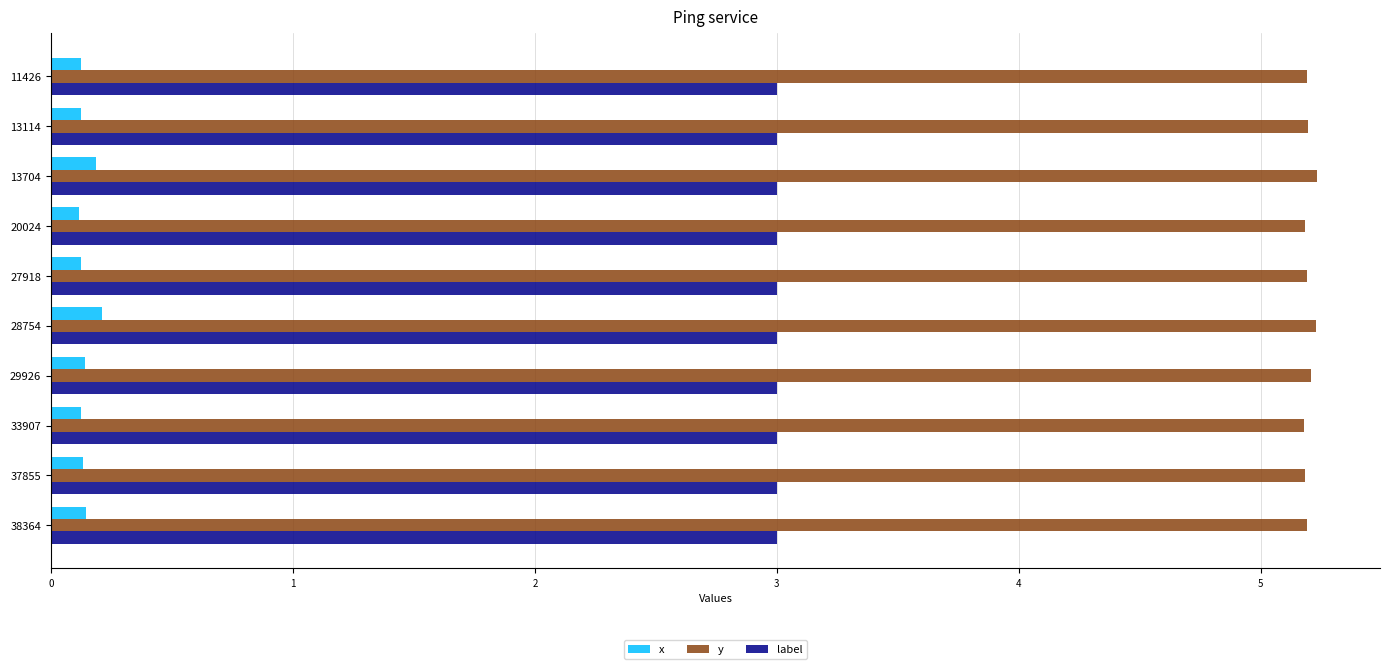

Which series has the largest total across all categories?

y